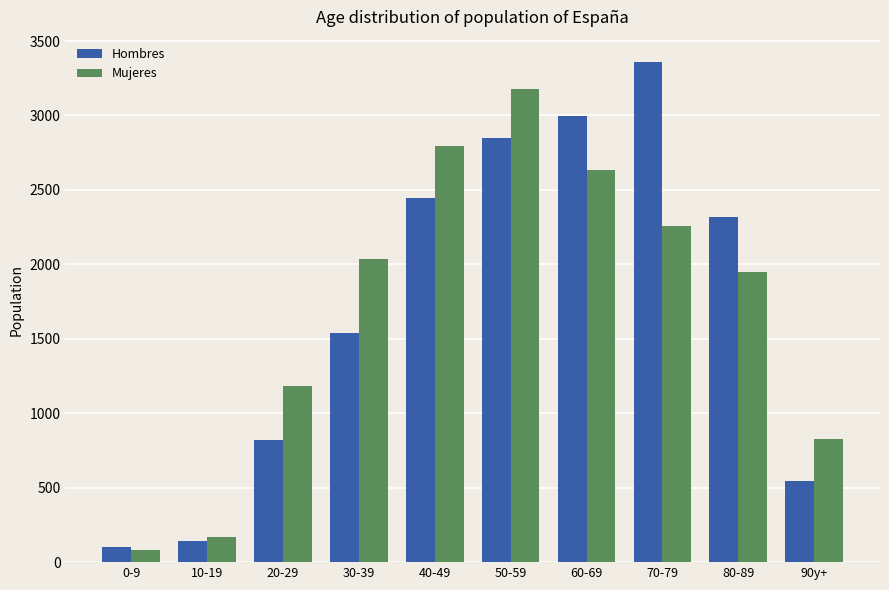

Does the chart contain any negative values?

No